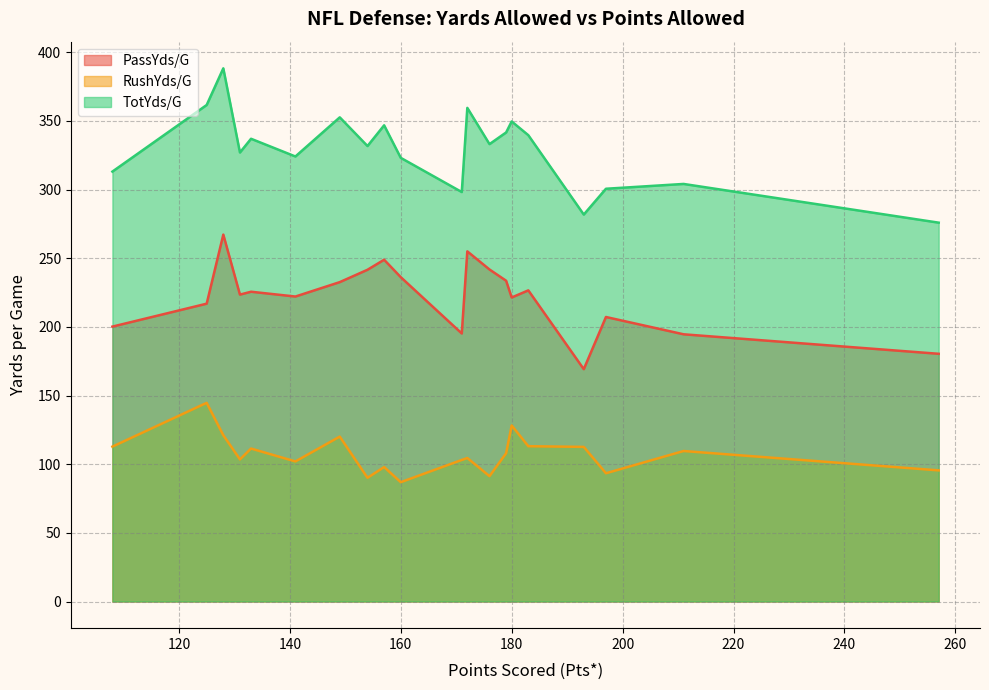

Which series has the largest total across all categories?

TotYds/G